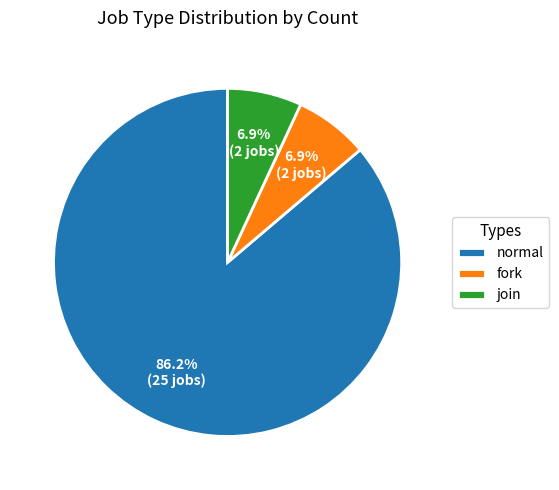

Which slice is the largest?

normal